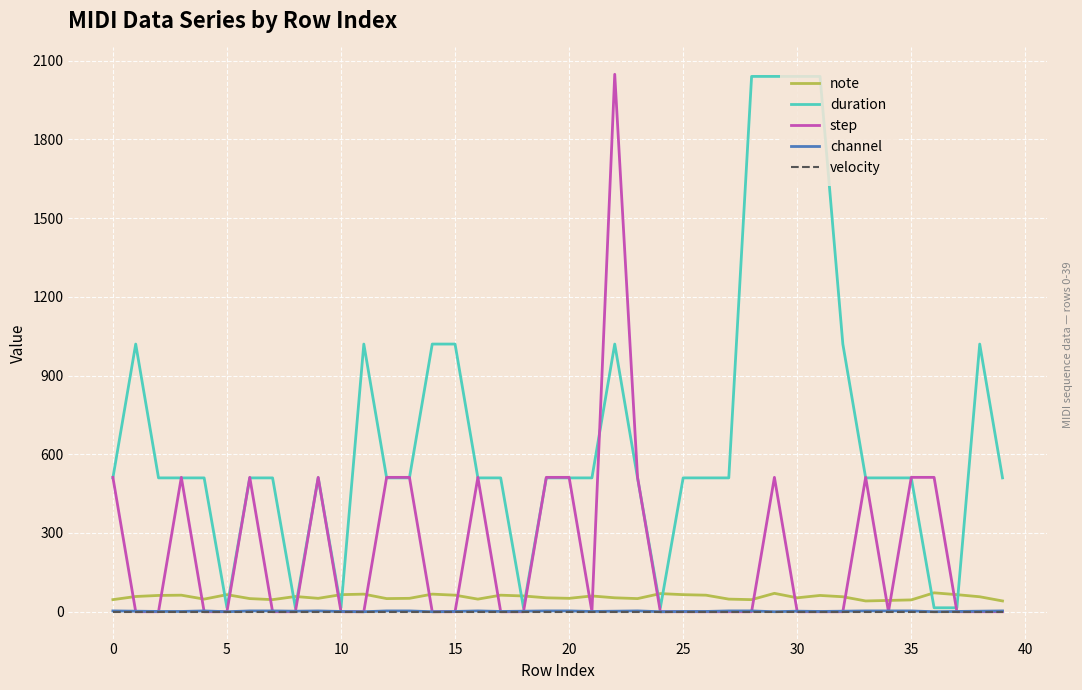

True or false: note and step intersect in this chart.

True